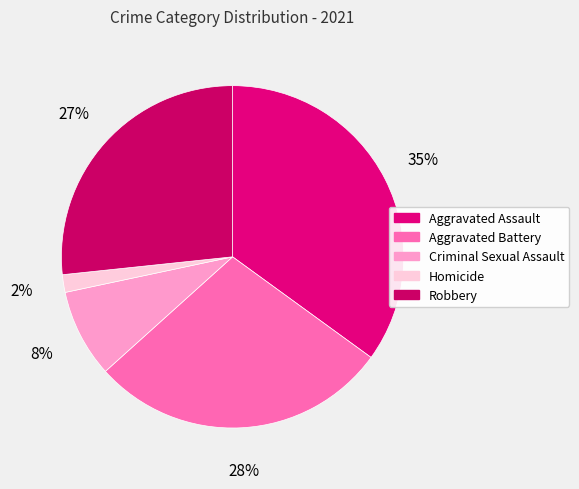

Combined, what portion of the pie is Robbery and Criminal Sexual Assault?

35.0%